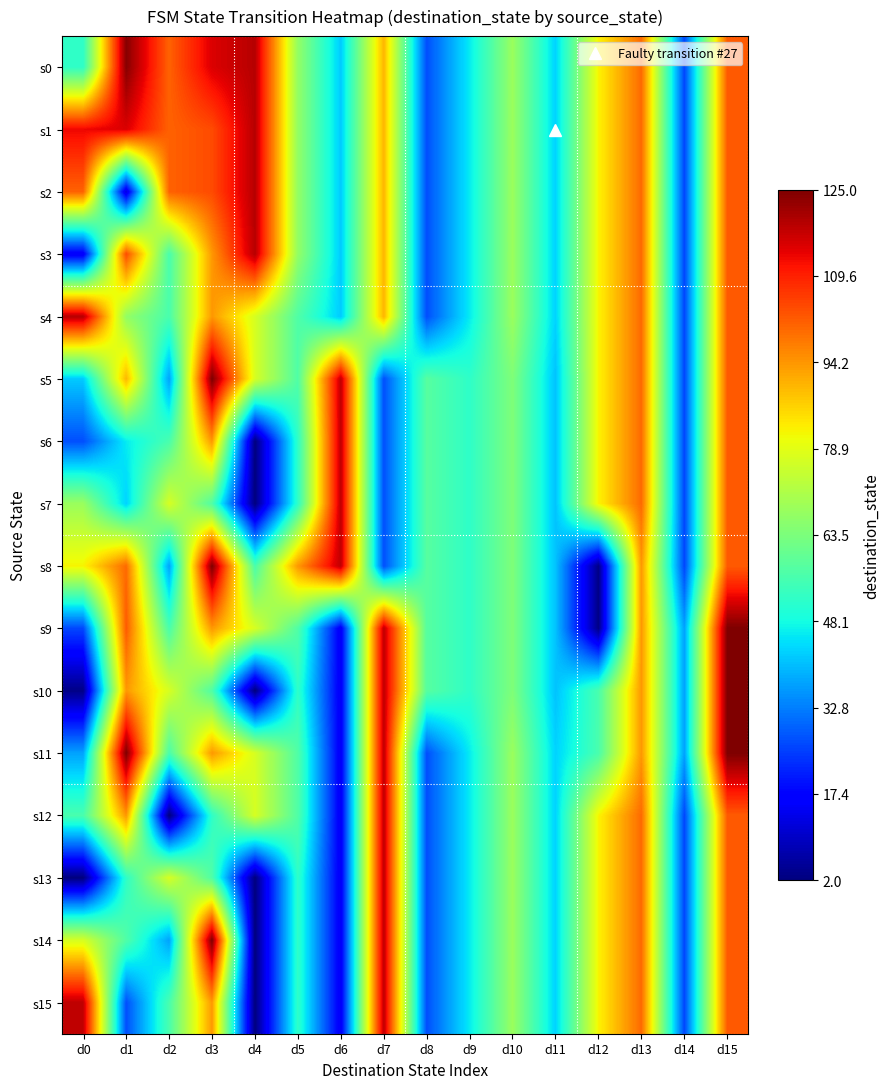

At d11, list the series in order from smallest to largest.

s5, s6, s7, s8, s9, s10, s0, s1, s2, s3, s4, s11, s12, s13, s14, s15